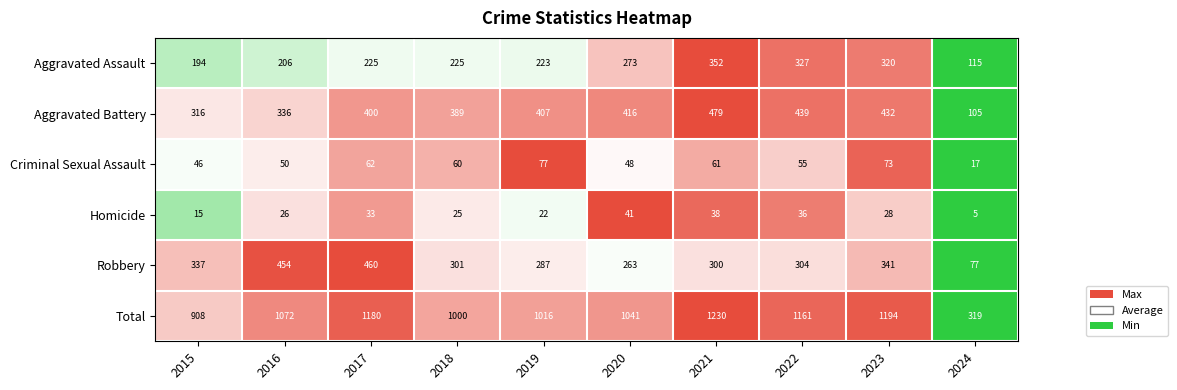

How many data points in Aggravated Assault are less than 225?

4